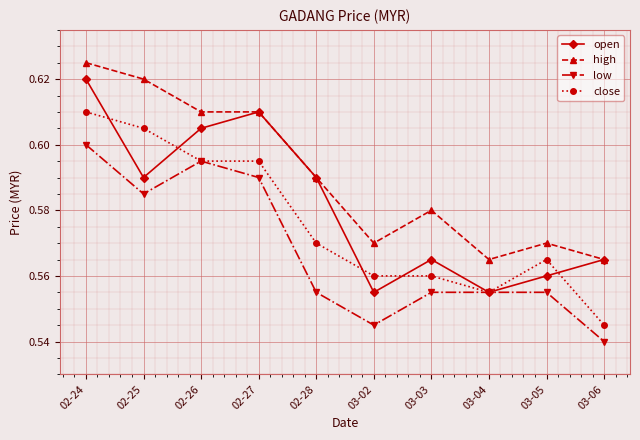

The value of close at 03-04 is 1.0. True or false?

False